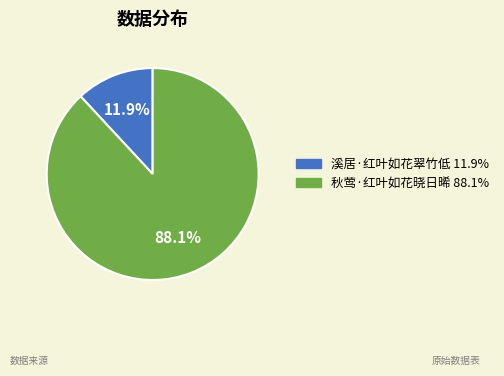

Which has a higher value, 秋莺·红叶如花晓日晞 or 溪居·红叶如花翠竹低?

秋莺·红叶如花晓日晞